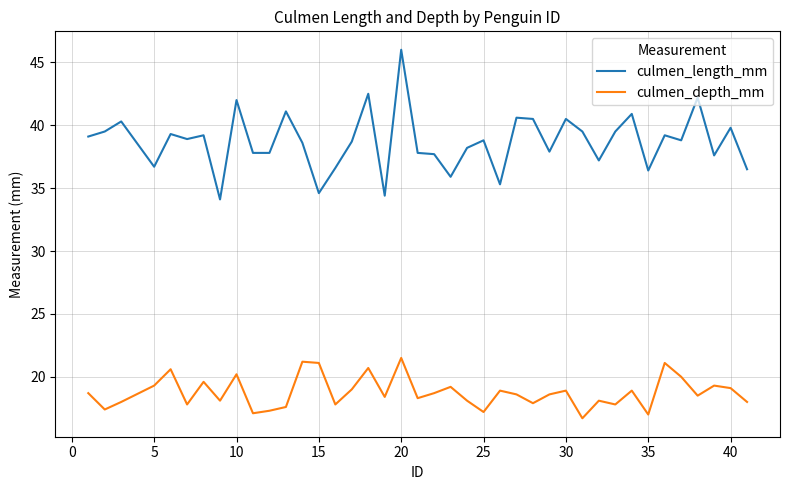

Rank the series by their average value, from lowest to highest.

culmen_depth_mm, culmen_length_mm